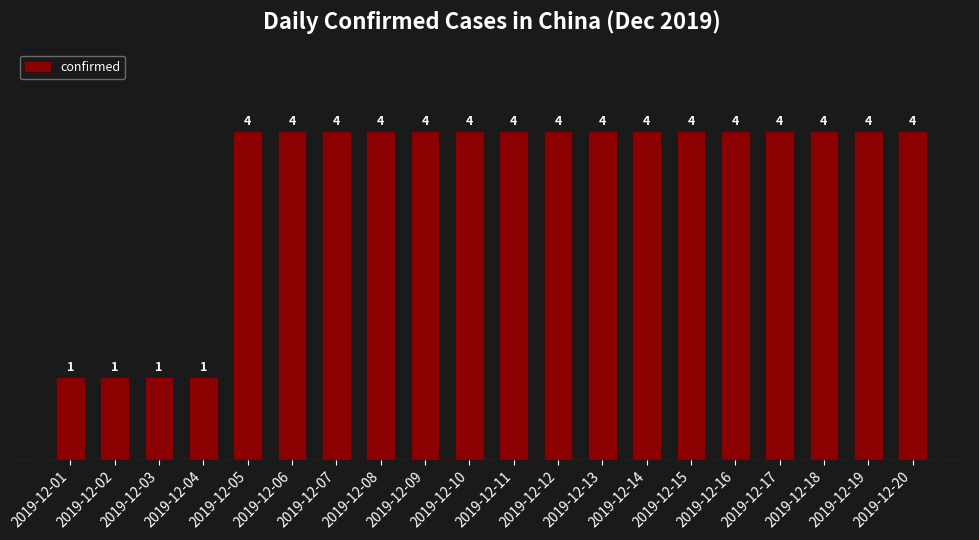

Does the chart contain any negative values?

No